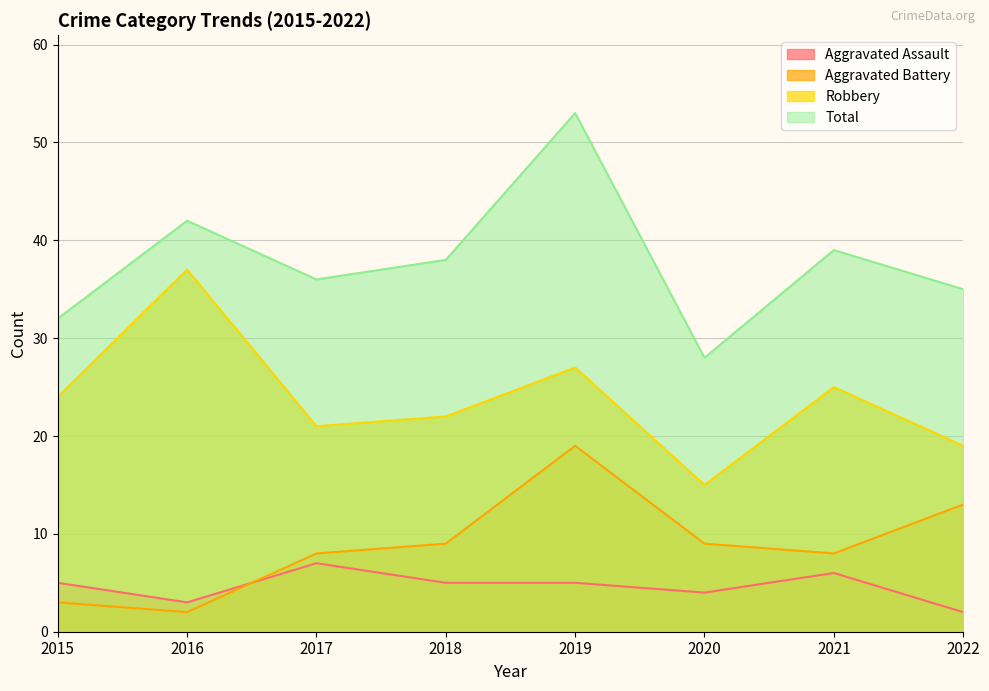

What is the minimum value shown in the chart?

2